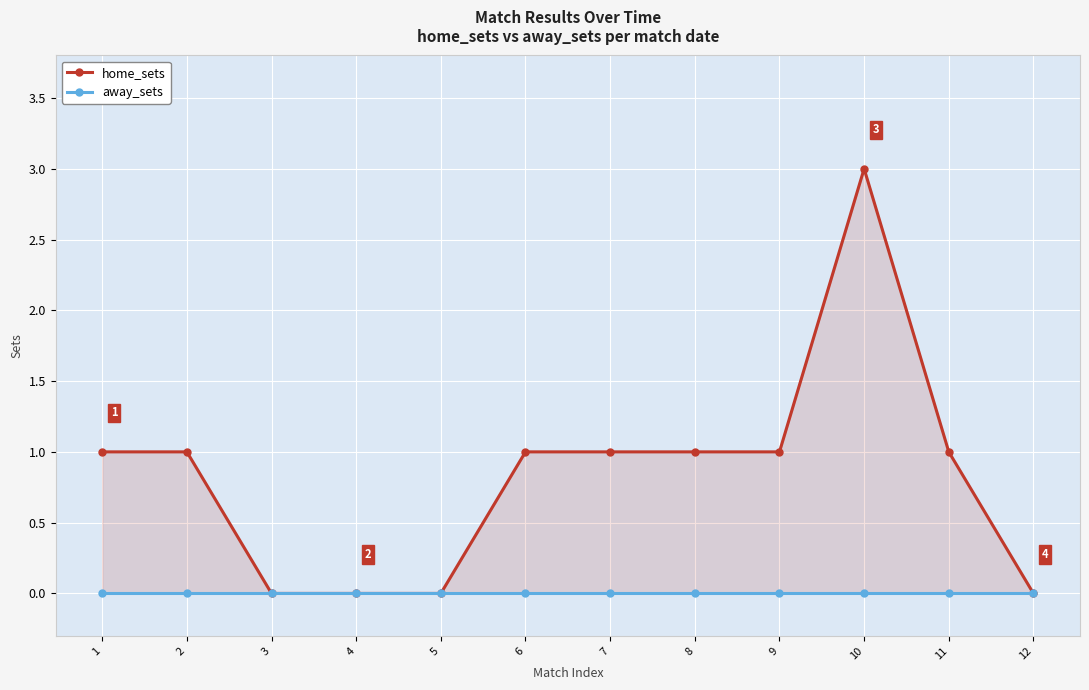

True or false: away_sets and home_sets intersect in this chart.

False